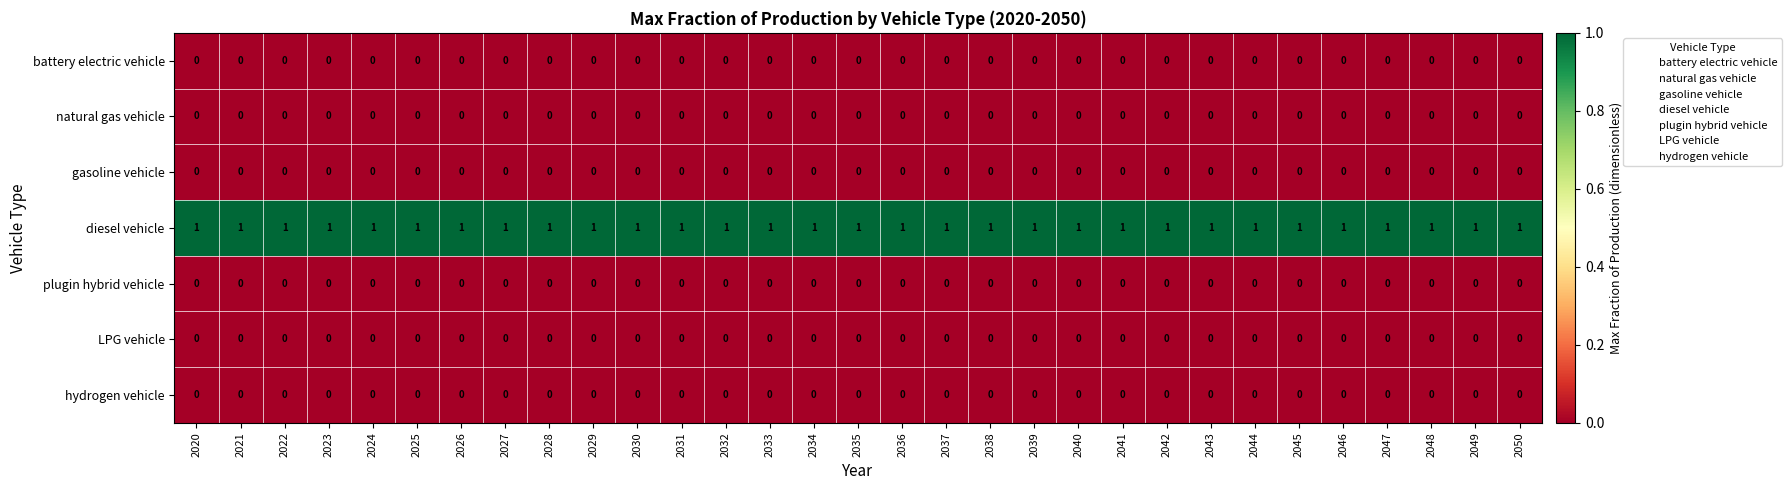

The value of gasoline vehicle at 2033 is 0. True or false?

True